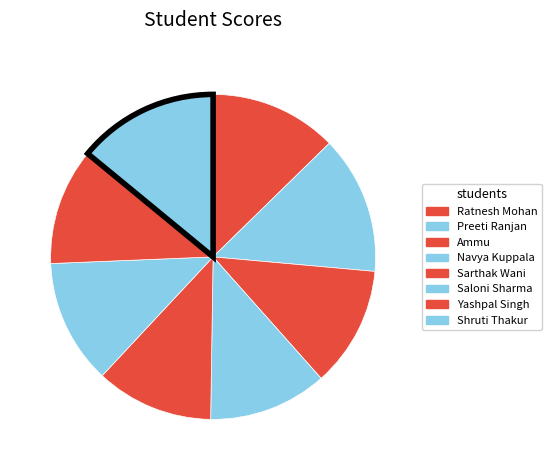

Is it true that Sarthak Wani is 12% of the pie?

True